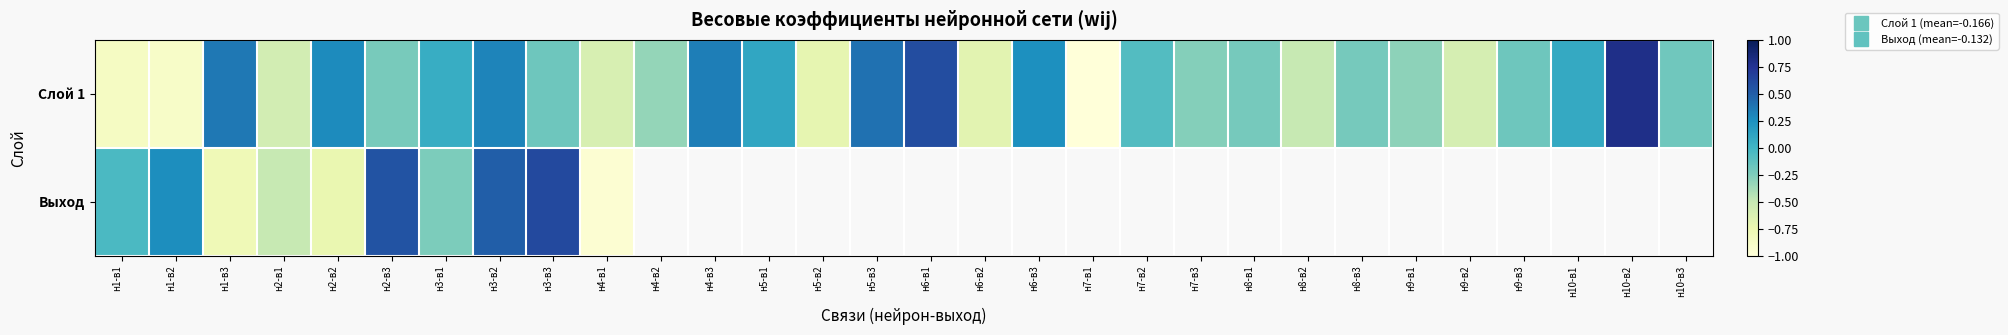

The value of Слой 1 at н10-в2 is 0.8. True or false?

True